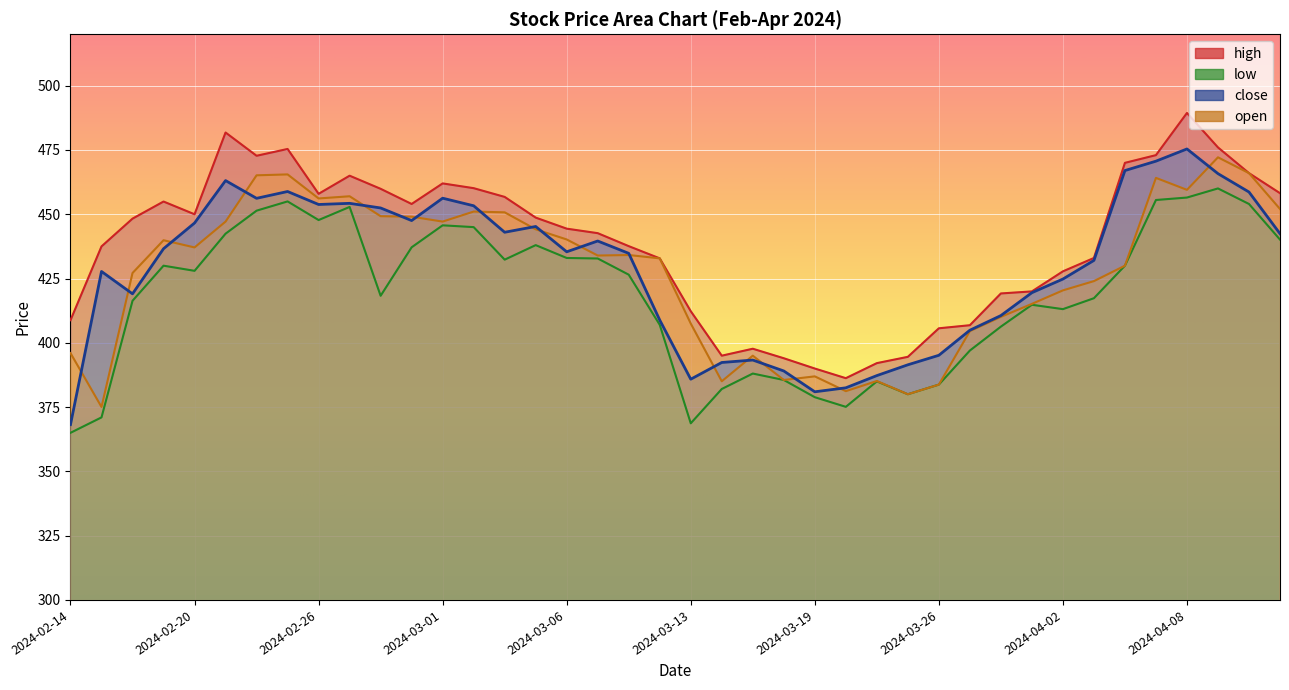

Where is the first local minimum for open?

2024-02-15